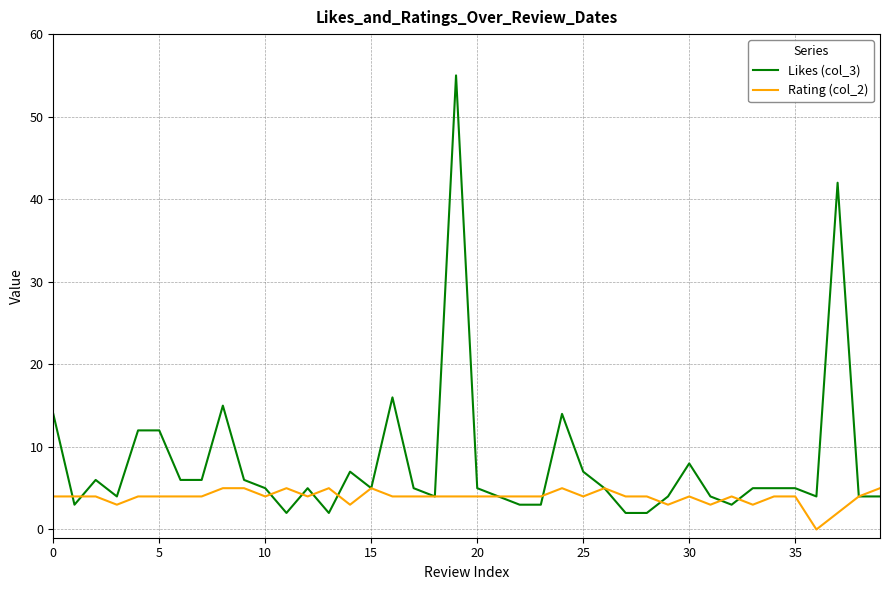

At how many categories does at least one series exceed 19?

2